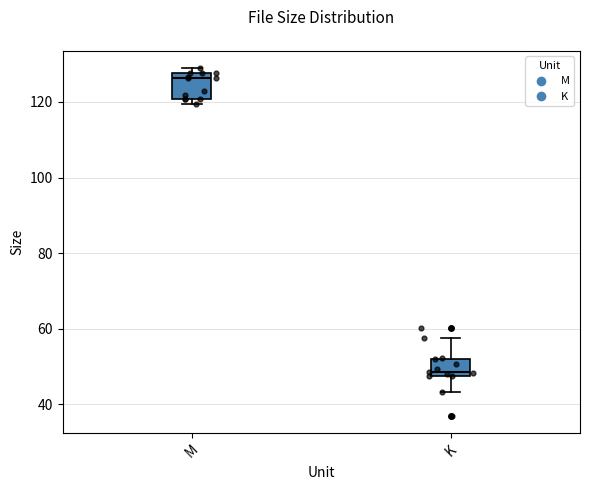

Where is the upper edge of the box for M on the y-axis? The values are not printed on the chart, so give them approximately, as read against the axis.

128